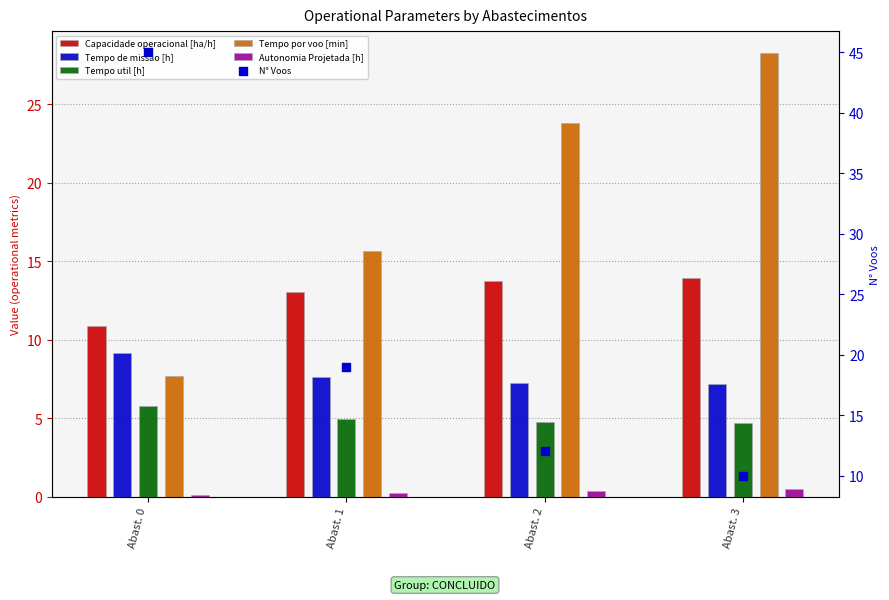

Which series contains the highest Y value?

N° Voos